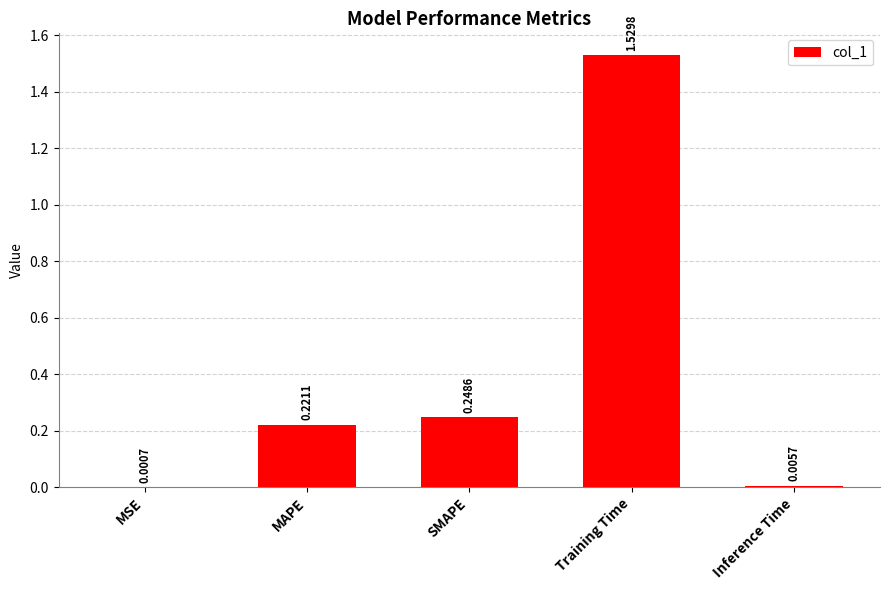

Which category has the highest value across all series?

Training Time